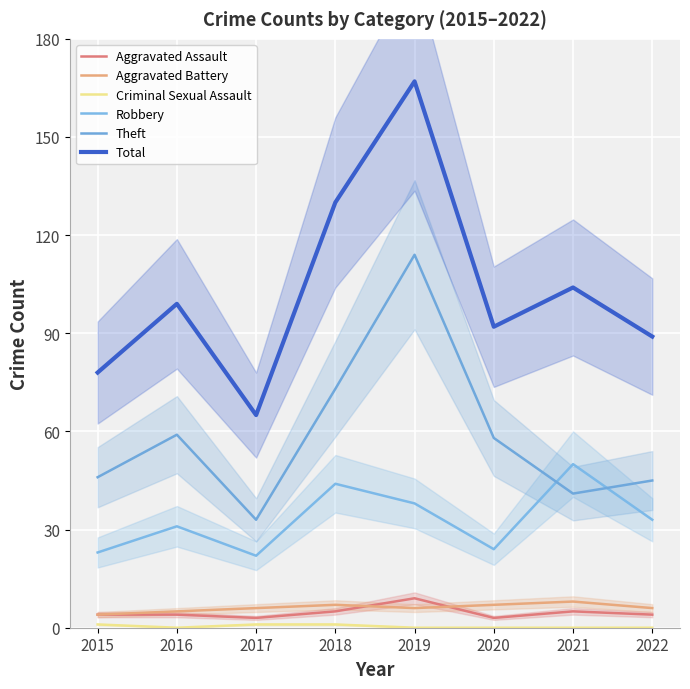

Reading right to left, transcribe all the data shown in this chart.

Aggravated Assault: 4	5	3	9	5	3	4	4
Aggravated Battery: 6	8	7	6	7	6	5	4
Criminal Sexual Assault: 0	0	0	0	1	1	0	1
Robbery: 33	50	24	38	44	22	31	23
Theft: 45	41	58	114	73	33	59	46
Total: 89	104	92	167	130	65	99	78